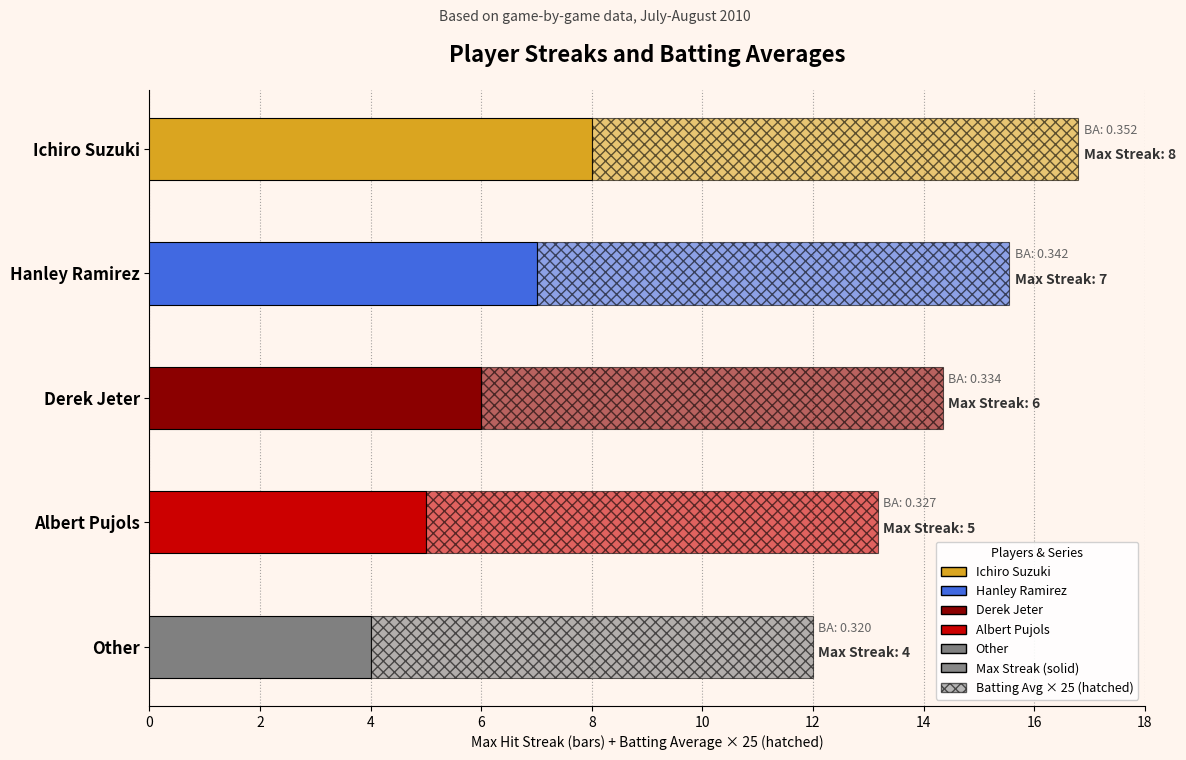

What is the average value of the Max Streak series?

6.0